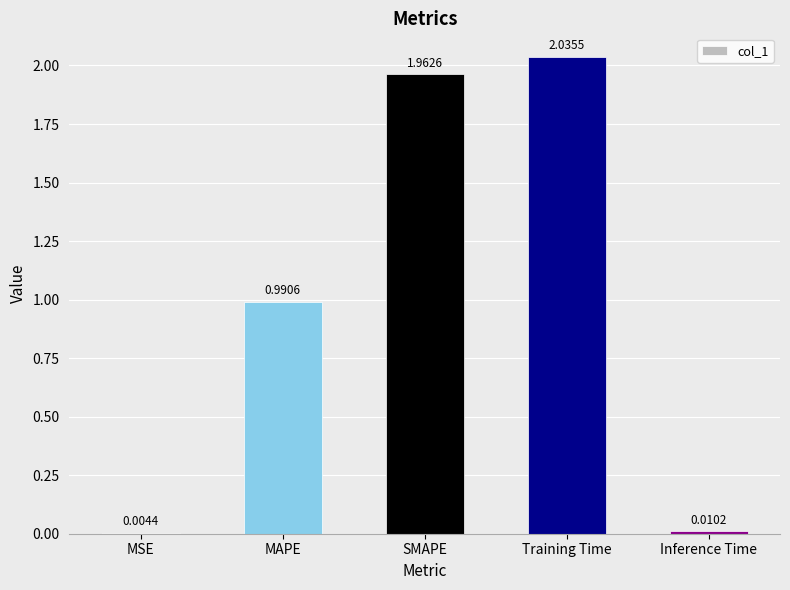

What is the change in value from MAPE to SMAPE?

+1.0